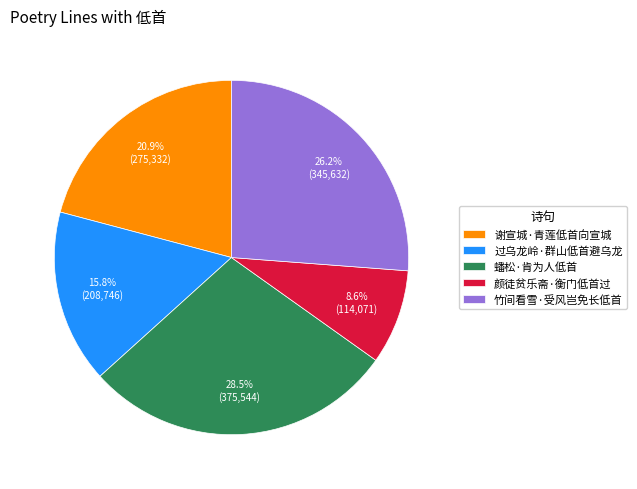

What percentage is the 竹间看雪·受风岂免长低首 slice, to the nearest percent?

26%